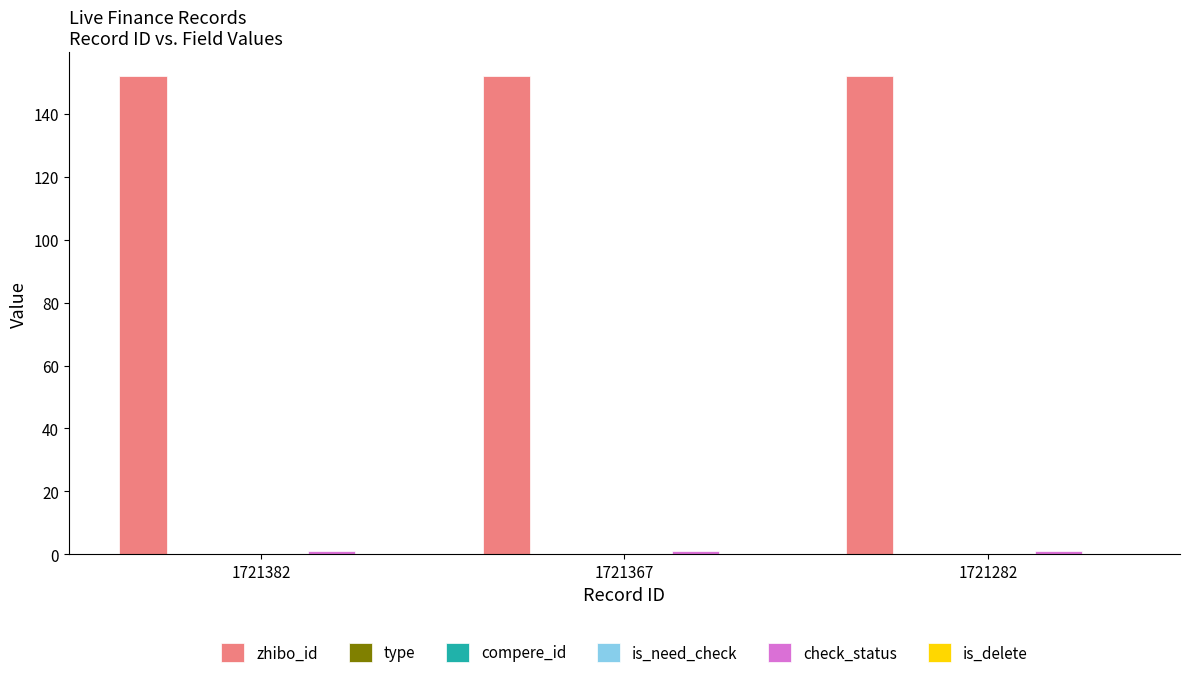

At which category does the chart reach its minimum across all series?

1721382